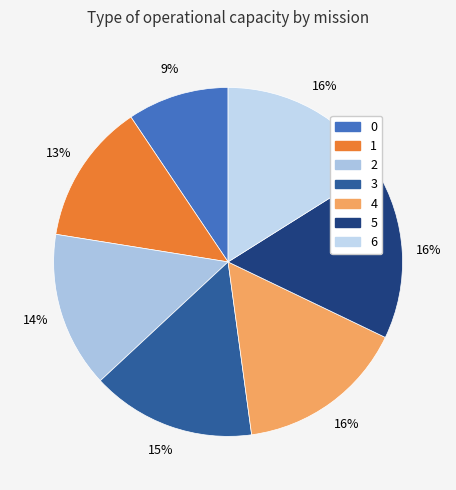

Does 1 account for over 50% of the chart?

No